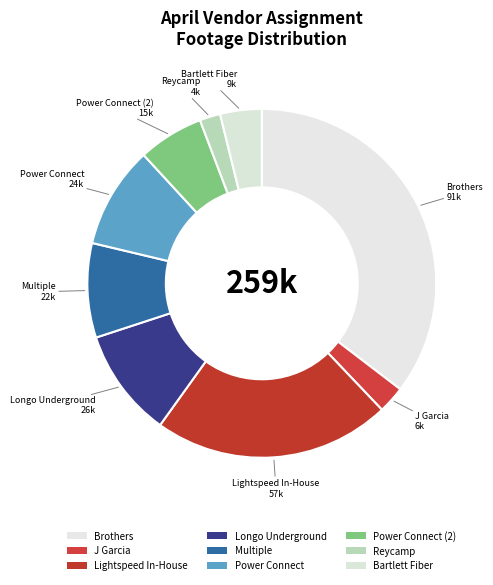

Is there any slice that represents more than half of the pie?

No